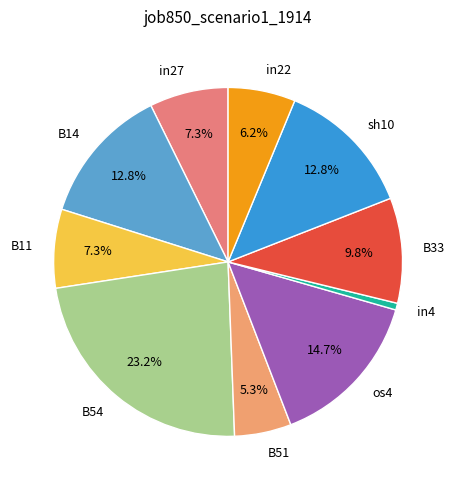

Count the number of slices in the pie.

10